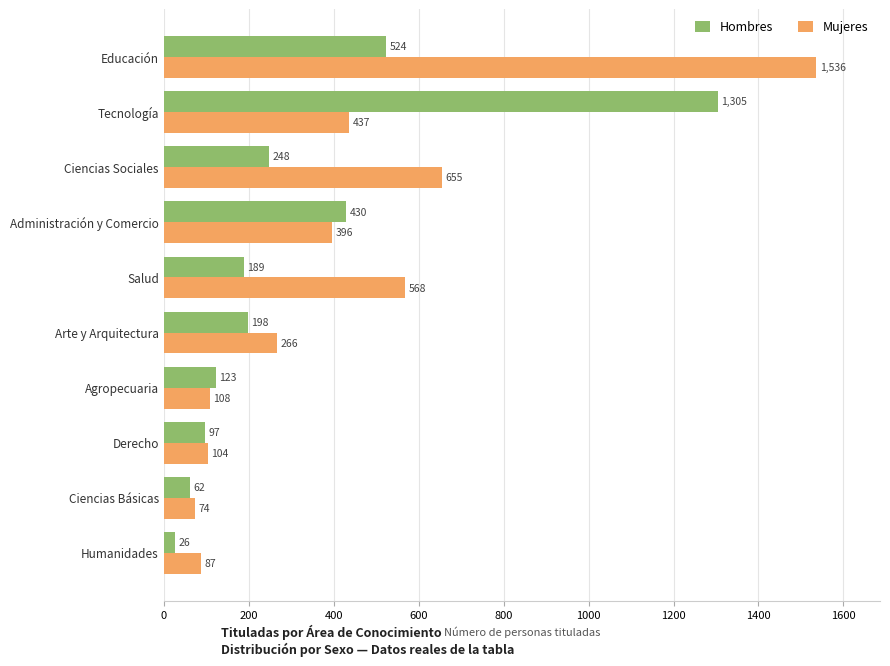

Rank the series by their average value, from highest to lowest.

Mujeres, Hombres